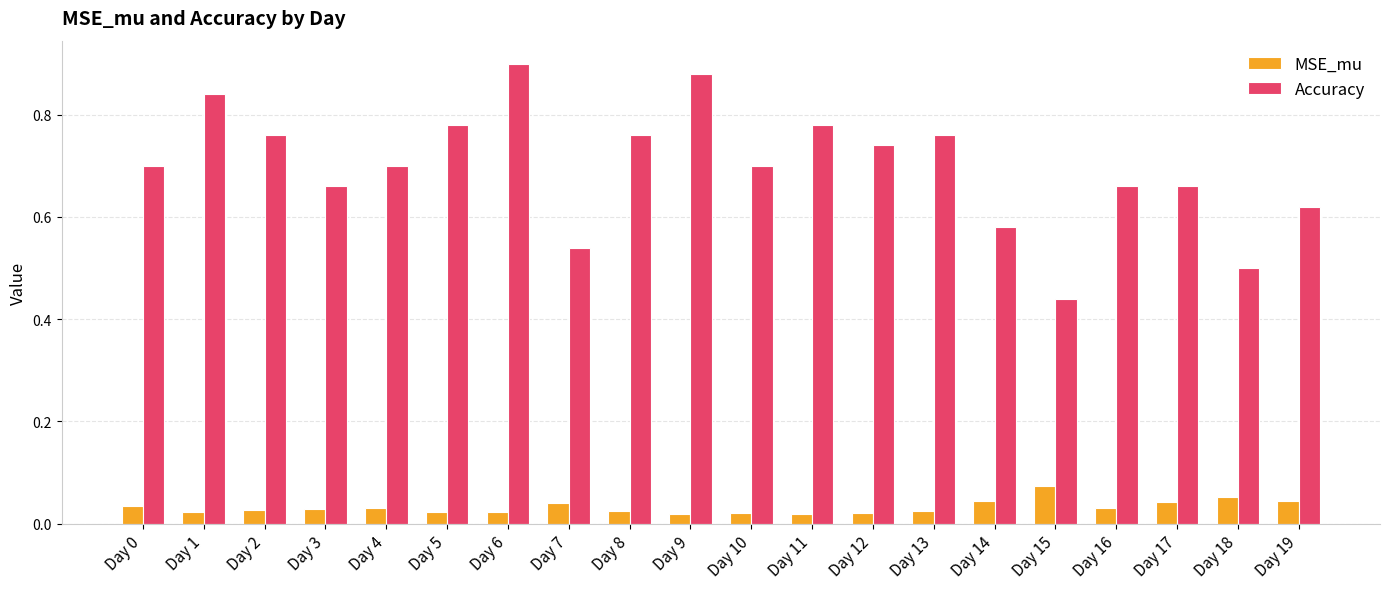

Is the value of MSE_mu at Day 12 greater than the value of Accuracy at Day 11?

No